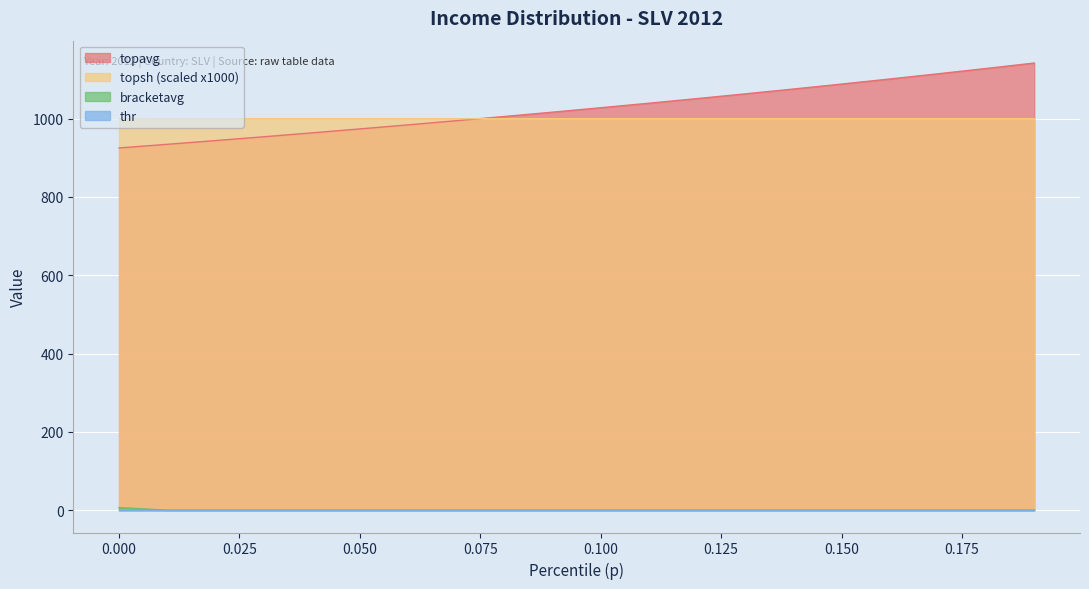

What is the greatest value displayed?

1142.1